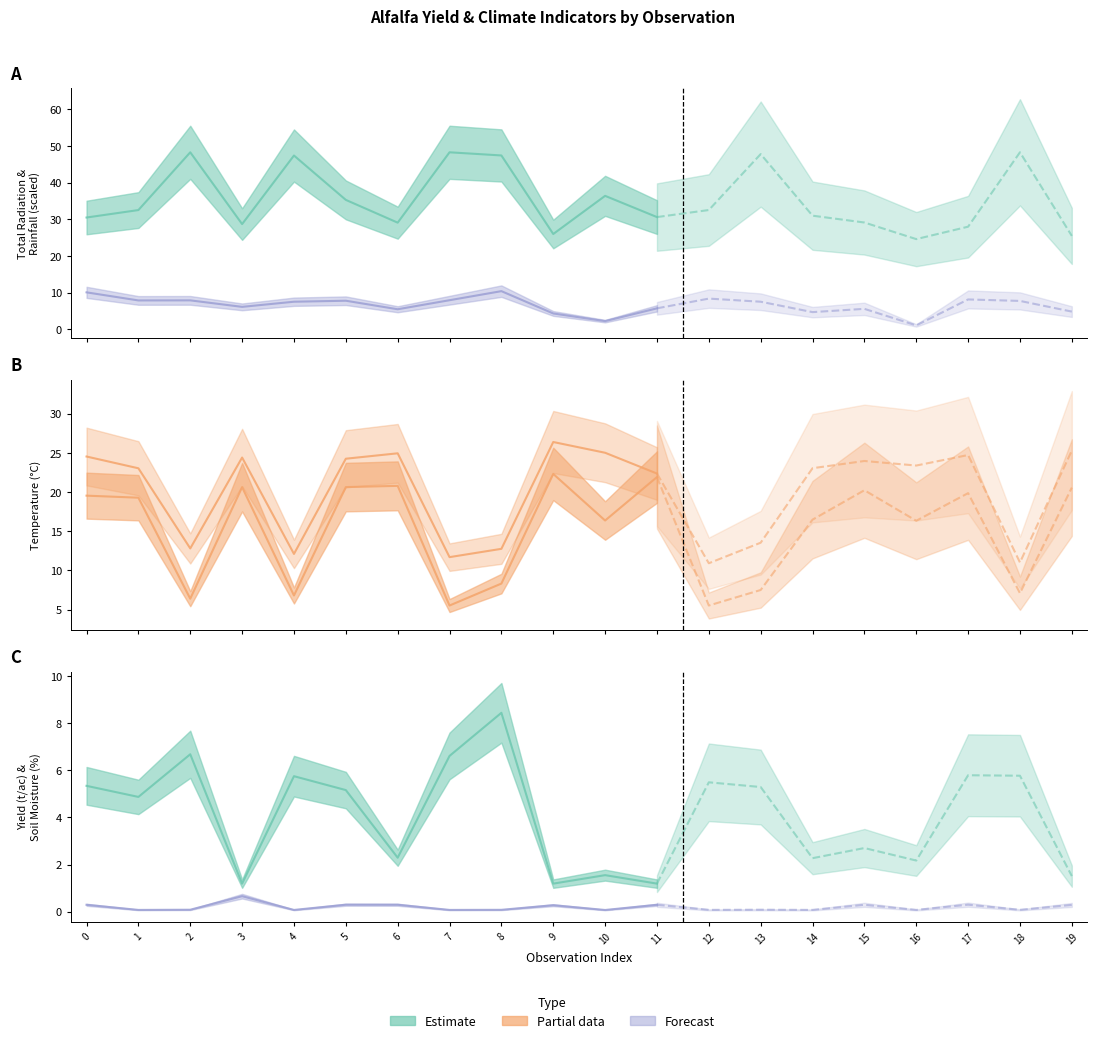

Reading left to right, list all the values displayed in this chart.

Avg Soil Moisture (%): 0=0.3	1=0.1	2=0.1	3=0.7	4=0.1	5=0.3	6=0.3	7=0.1	8=0.1	9=0.3	10=0.1	11=0.3	12=0.1	13=0.1	14=0.1	15=0.3	16=0.1	17=0.3	18=0.1	19=0.3
Yield (tons/acre): 0=5.3	1=4.9	2=6.7	3=1.2	4=5.8	5=5.2	6=2.3	7=6.6	8=8.4	9=1.2	10=1.6	11=1.2	12=5.5	13=5.3	14=2.3	15=2.7	16=2.2	17=5.8	18=5.8	19=1.5
Avg Air Temp (C): 0=19.5	1=19.3	2=6.4	3=20.6	4=6.8	5=20.6	6=20.8	7=5.5	8=8.3	9=22.3	10=16.4	11=21.9	12=5.5	13=7.5	14=16.5	15=20.2	16=16.3	17=19.9	18=7.1	19=20.6
Avg Max Temp (C): 0=24.5	1=23.0	2=12.8	3=24.4	4=12.1	5=24.2	6=24.9	7=11.7	8=12.8	9=26.4	10=25.0	11=22.4	12=10.9	13=13.5	14=23.0	15=24.0	16=23.4	17=24.7	18=11.0	19=25.3
Total Radiation (MJ/m^2 /100): 0=30.5	1=32.5	2=48.2	3=28.7	4=47.4	5=35.3	6=29.1	7=48.2	8=47.4	9=26.0	10=36.4	11=30.6	12=32.5	13=47.8	14=31.0	15=29.1	16=24.6	17=28.0	18=48.2	19=25.5
Total Rainfall (mm /100): 0=10.1	1=7.9	2=7.9	3=6.2	4=7.5	5=7.8	6=5.5	7=8.0	8=10.4	9=4.3	10=2.3	11=5.8	12=8.4	13=7.5	14=4.7	15=5.6	16=1.1	17=8.2	18=7.8	19=4.9